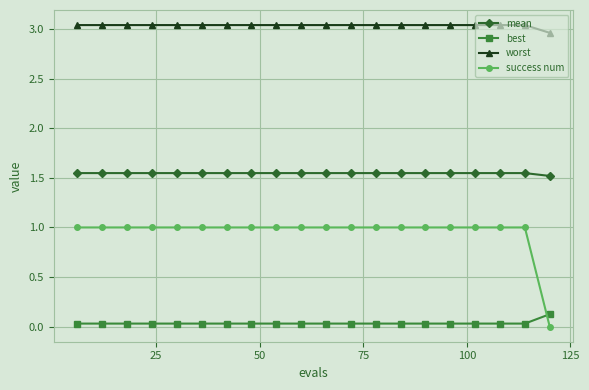

Which series has the widest spread of values?

success num